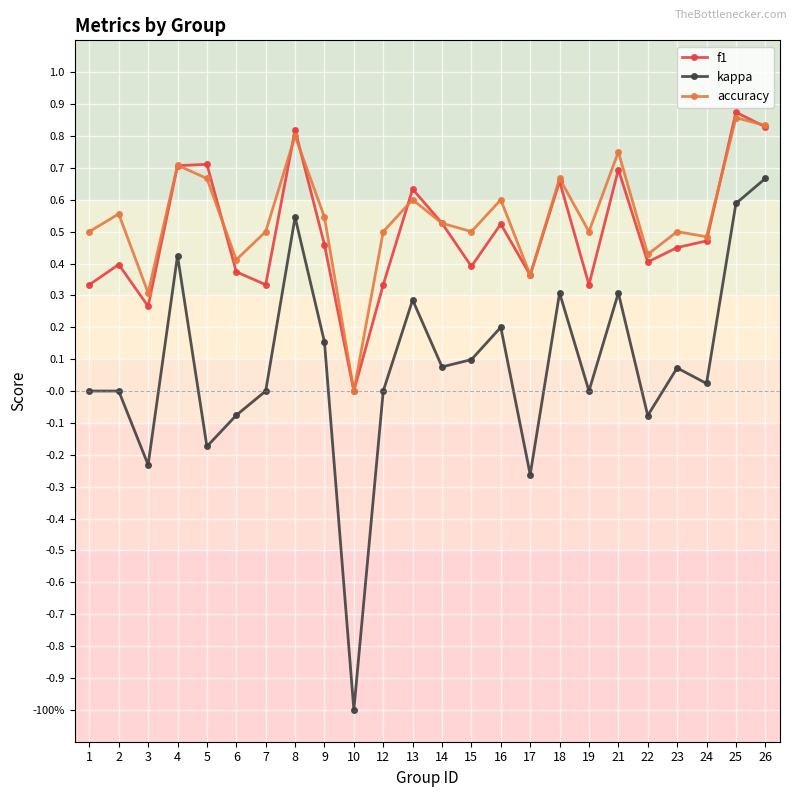

Rank the categories by kappa value from lowest to highest.

10, 17, 3, 5, 22, 6, 1, 2, 7, 12, 19, 24, 23, 14, 15, 9, 16, 13, 18, 21, 4, 8, 25, 26